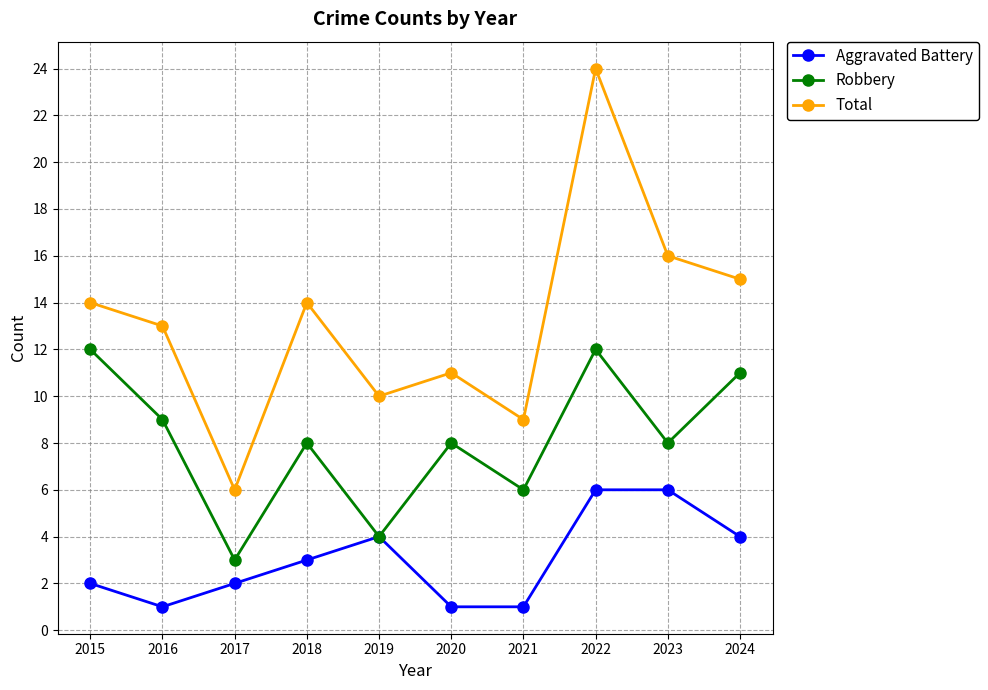

True or false: Total has more than 2 points higher than both neighbors.

True